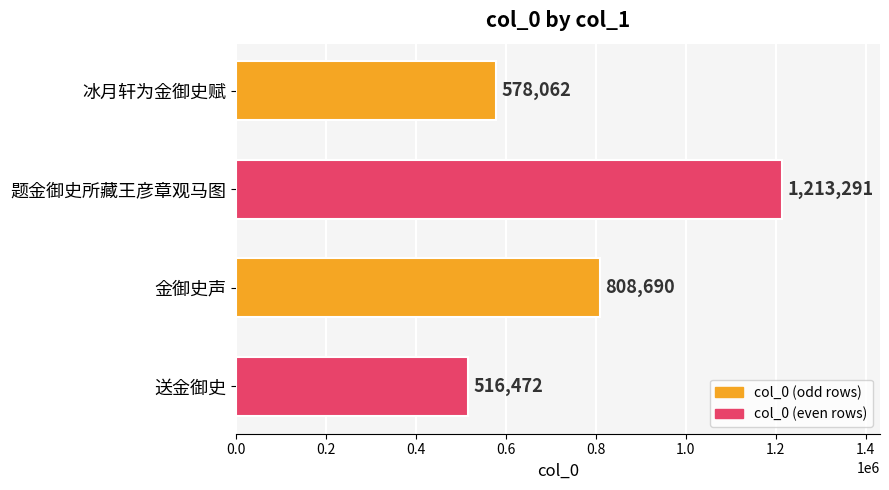

Rank the categories by value from lowest to highest.

送金御史, 冰月轩为金御史赋, 金御史声, 题金御史所藏王彦章观马图